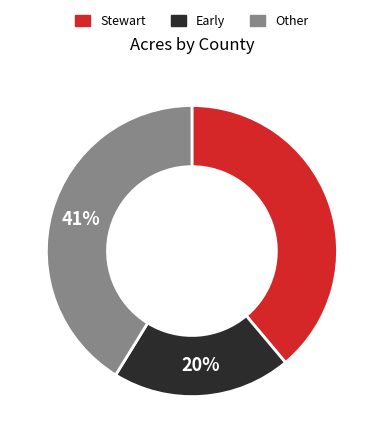

Is there any slice that represents more than half of the pie?

No